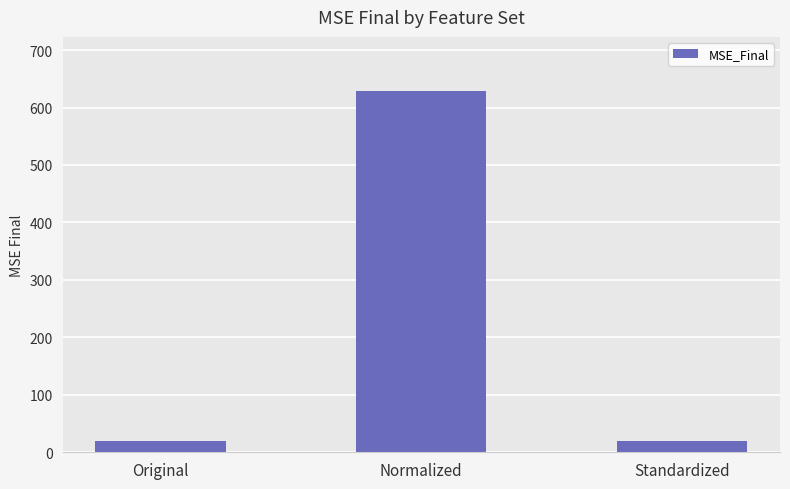

Reading left to right, extract all data points from this chart.

Original=19.3	Normalized=628.6	Standardized=19.3